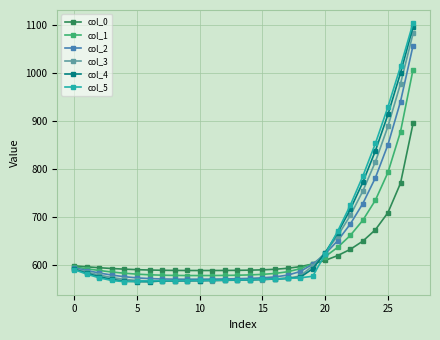

What is the minimum value shown in the chart?

564.5